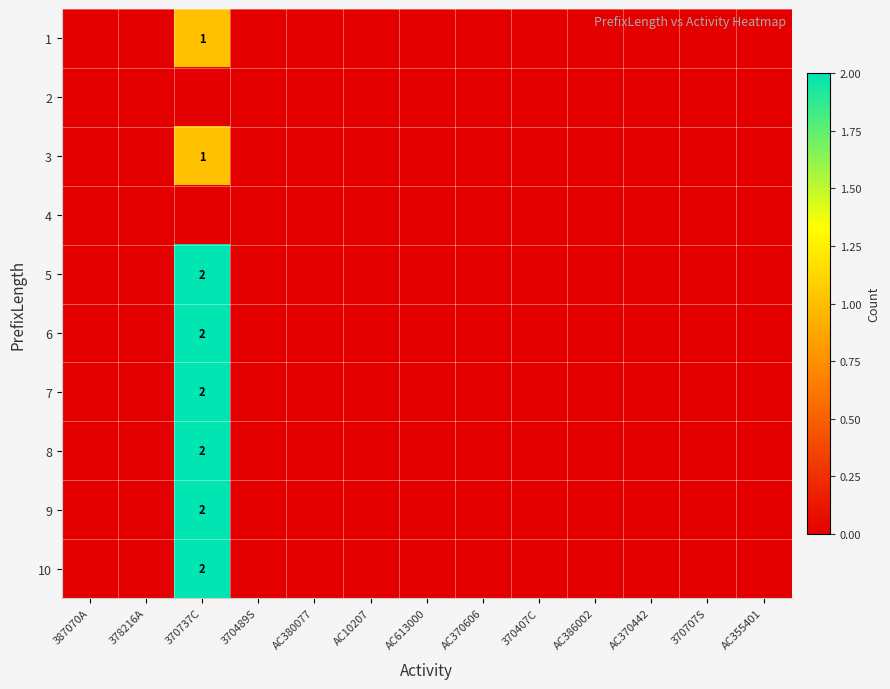

True or false: 3 has a value of 0 at 370489S.

True